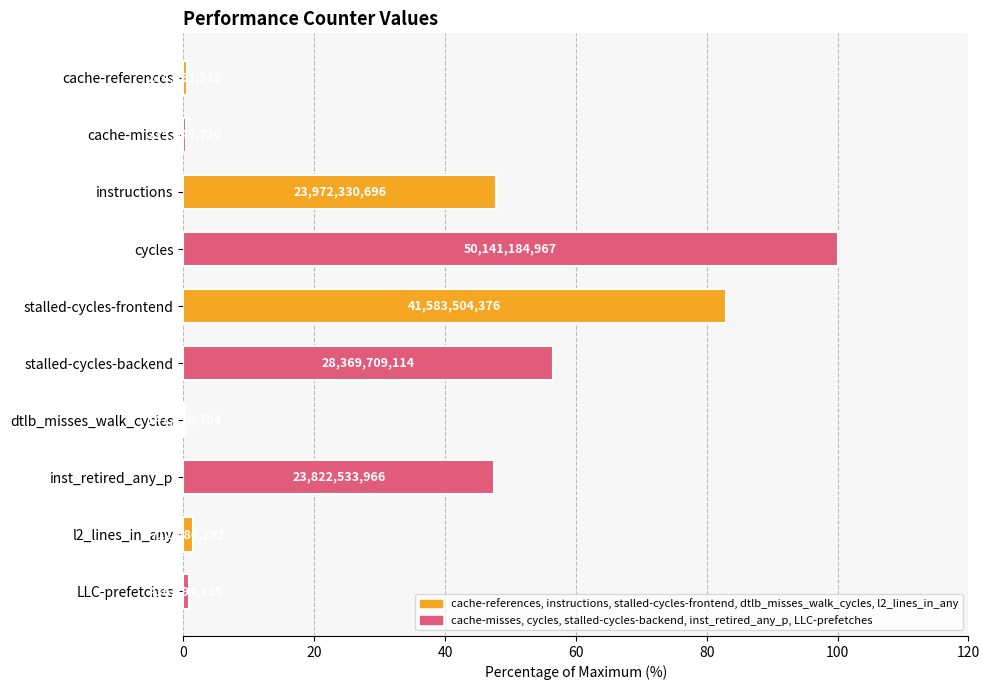

Read the value at cache-references.

0.5